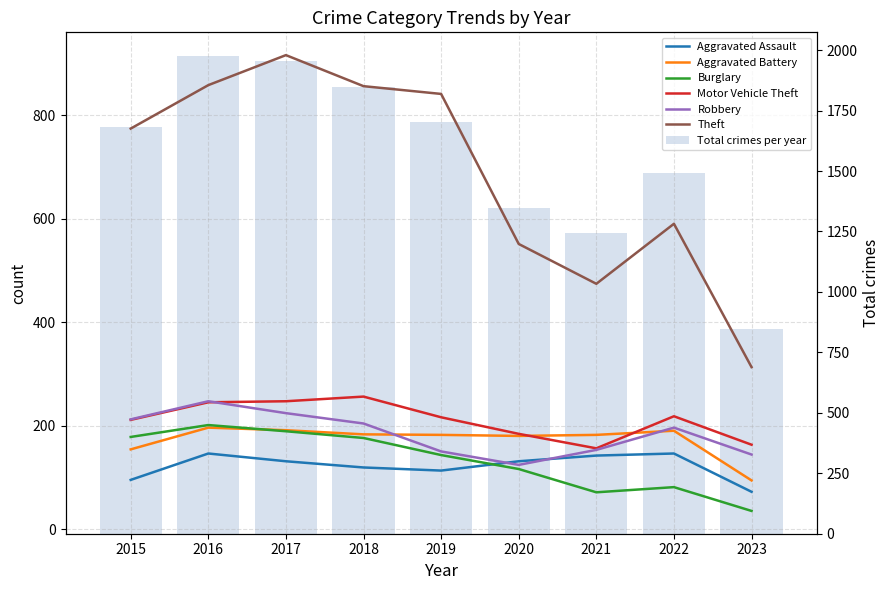

Reading right to left, extract all data points from this chart.

Aggravated Assault: 2023=72	2022=146	2021=142	2020=131	2019=113	2018=119	2017=131	2016=146	2015=95
Aggravated Battery: 2023=94	2022=190	2021=182	2020=180	2019=182	2018=183	2017=191	2016=196	2015=154
Burglary: 2023=35	2022=81	2021=71	2020=116	2019=143	2018=176	2017=189	2016=201	2015=178
Motor Vehicle Theft: 2023=163	2022=218	2021=156	2020=184	2019=216	2018=256	2017=247	2016=245	2015=211
Robbery: 2023=144	2022=196	2021=153	2020=124	2019=150	2018=204	2017=224	2016=247	2015=212
Theft: 2023=313	2022=590	2021=474	2020=551	2019=841	2018=856	2017=916	2016=858	2015=774